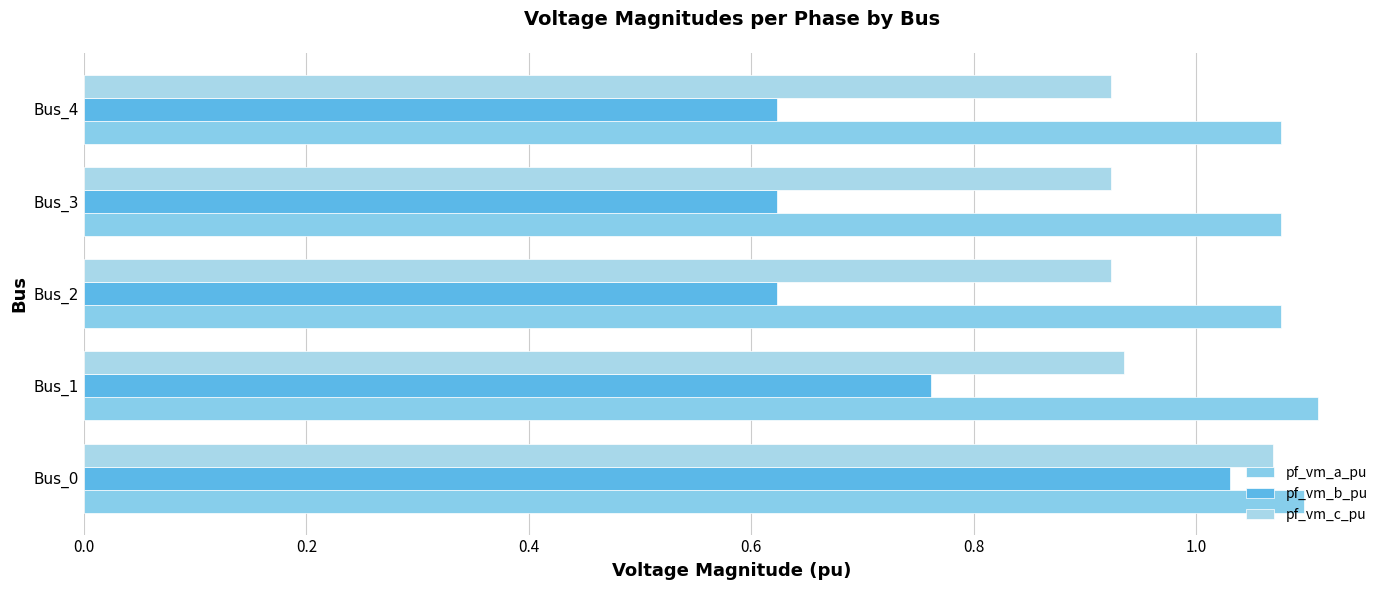

What is the smallest value displayed?

0.6